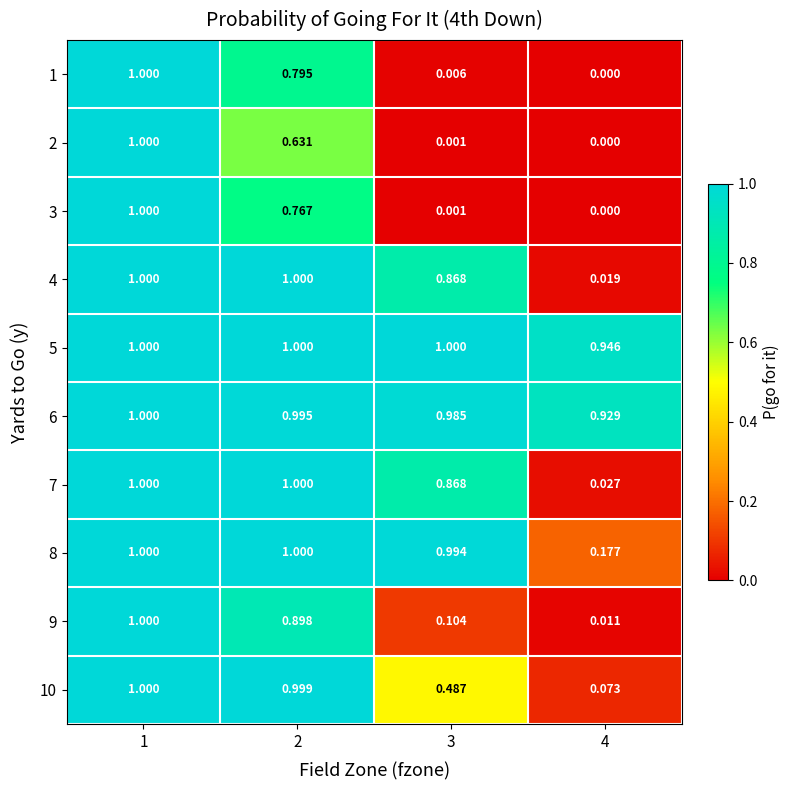

Is the value of 2 at 3 greater than the value of 10 at 4?

No